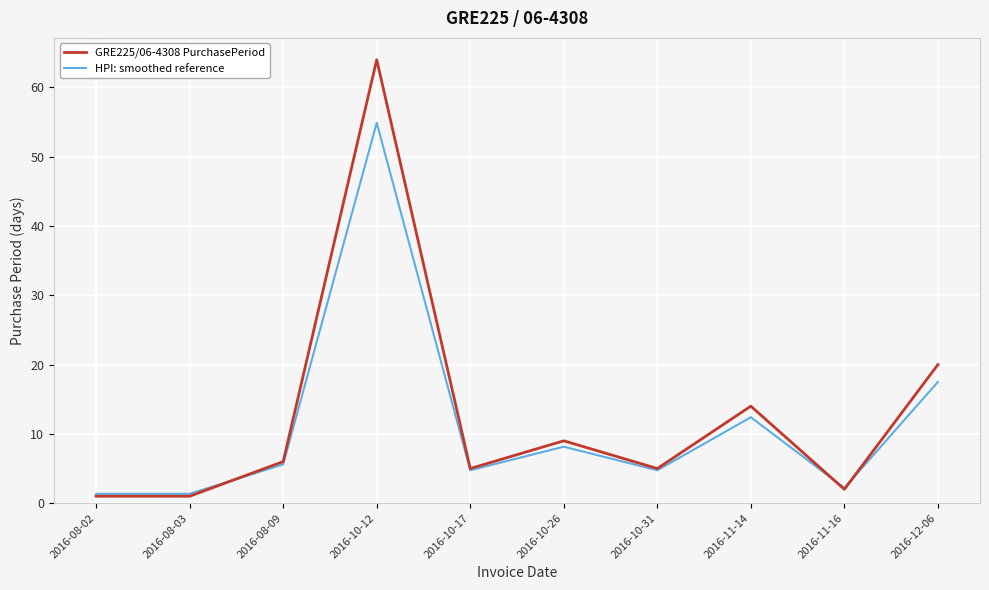

What is the sum of all HPI: smoothed reference values?

113.0